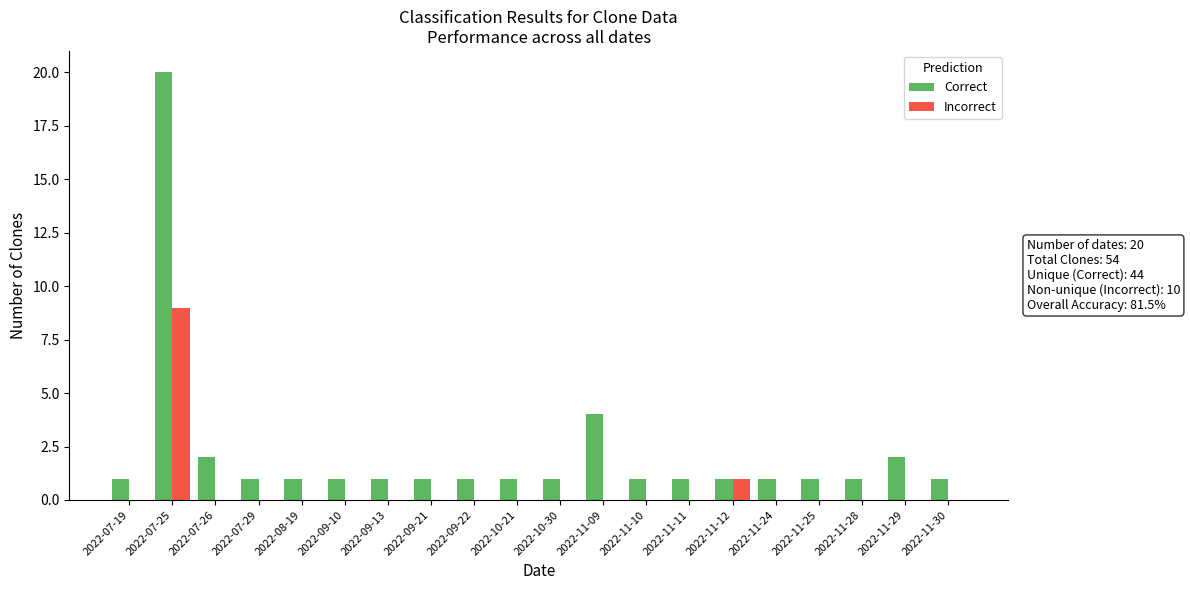

What is the maximum value shown in the chart?

20